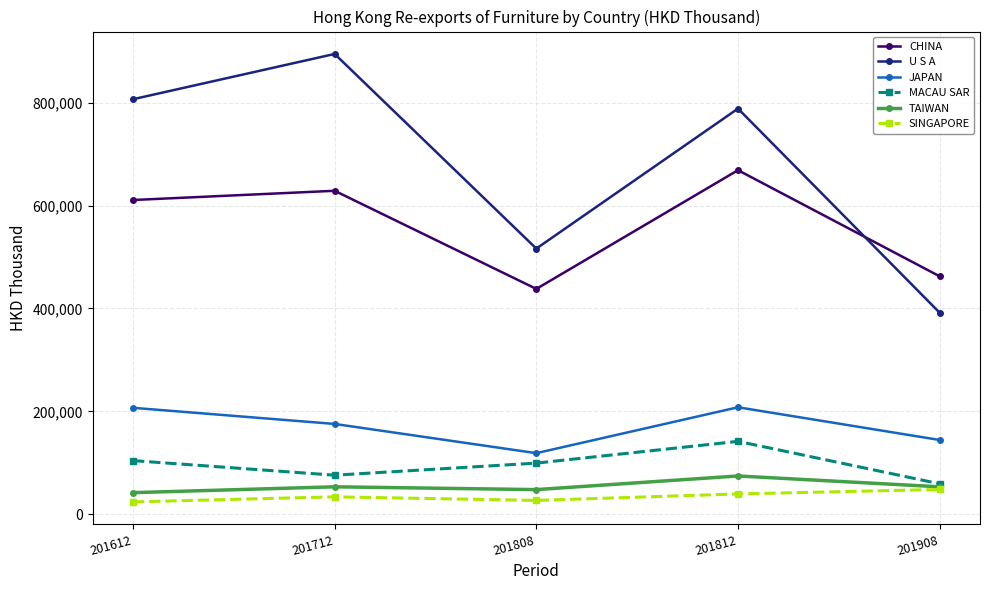

Does the chart have visible grid lines?

Yes